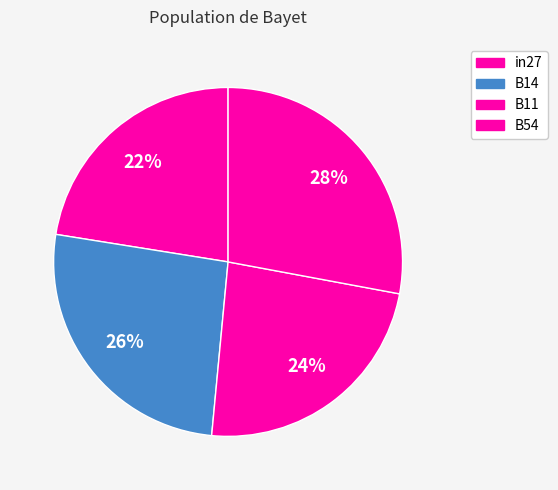

Does any single category account for the majority?

No